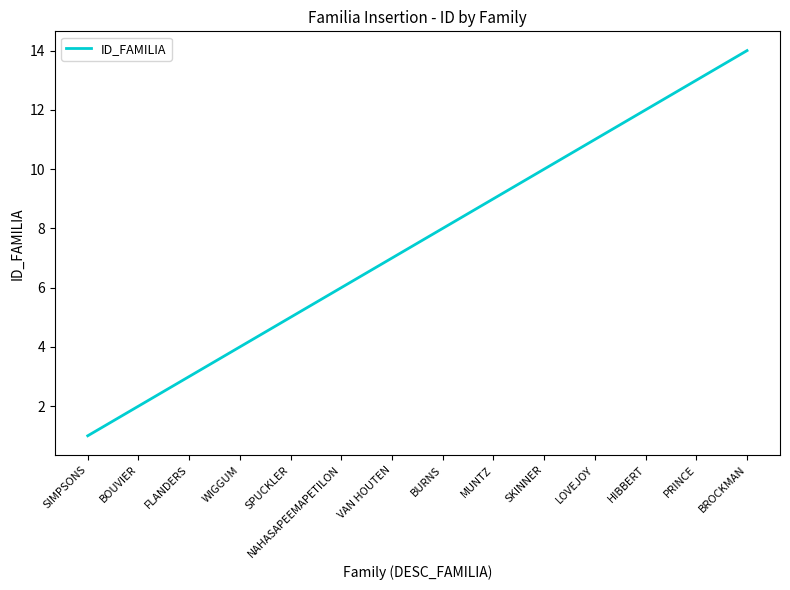

How many series are shown in this chart?

1